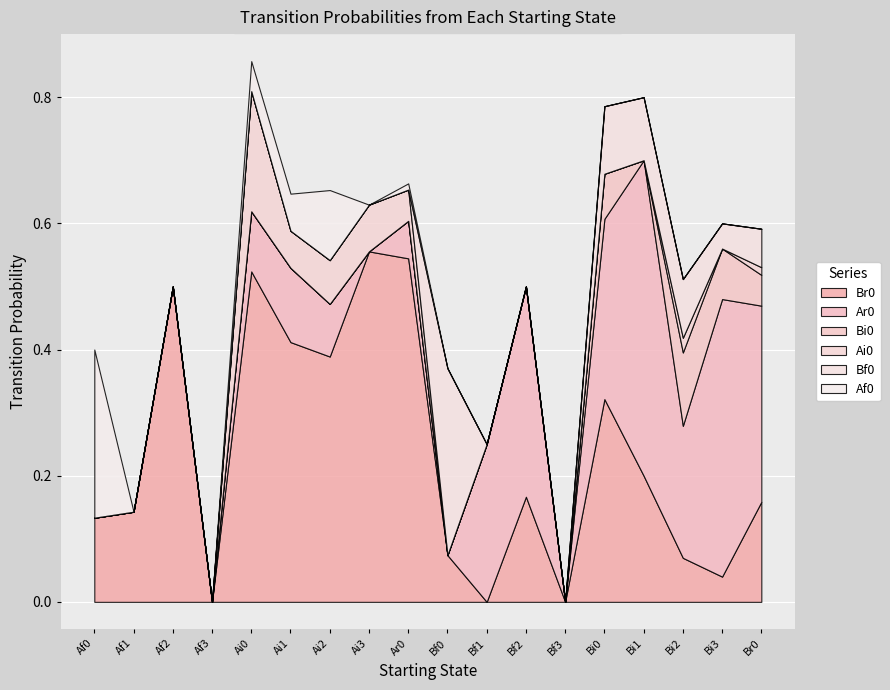

Which series has the widest spread of values?

Br0